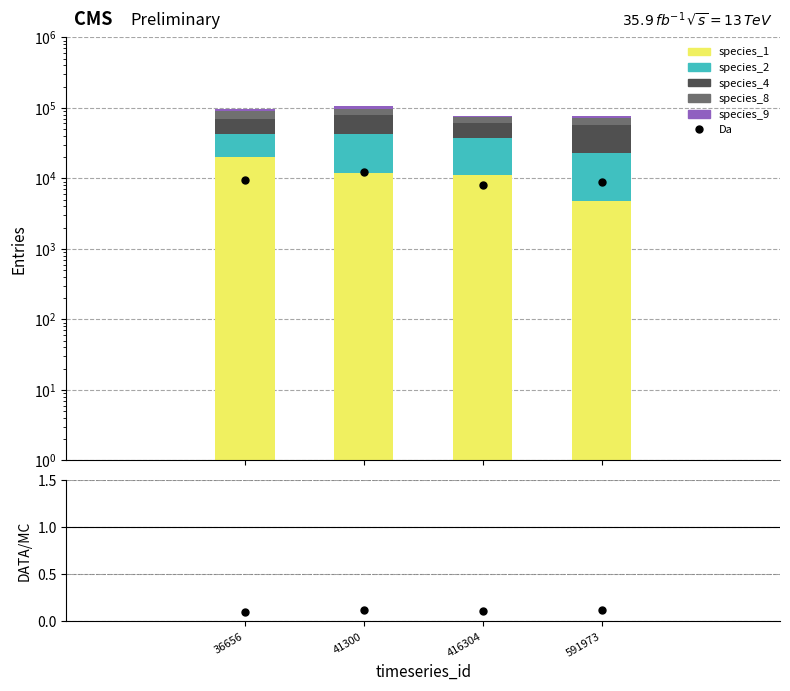

At how many categories does at least one series exceed 22158?

4